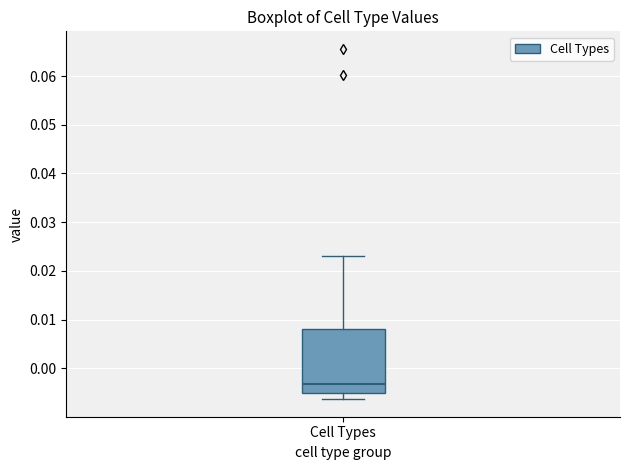

Read this box plot against the y-axis: the position of the median line, the range covered by the box, and the ends of both whiskers. The values are not printed on the chart, so give them approximately, as read against the axis.

median -0.003, box -0.005 to 0.008, whiskers -0.006 to 0.023